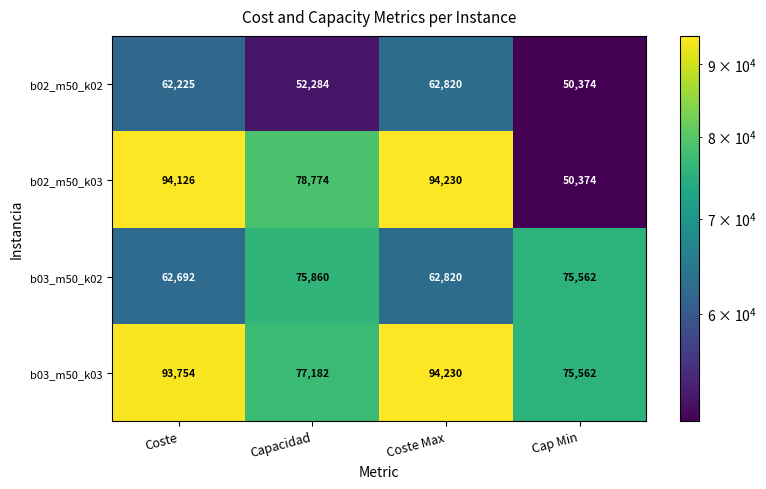

True or false: b03_m50_k03 has a value of 94230 at Coste Max.

True